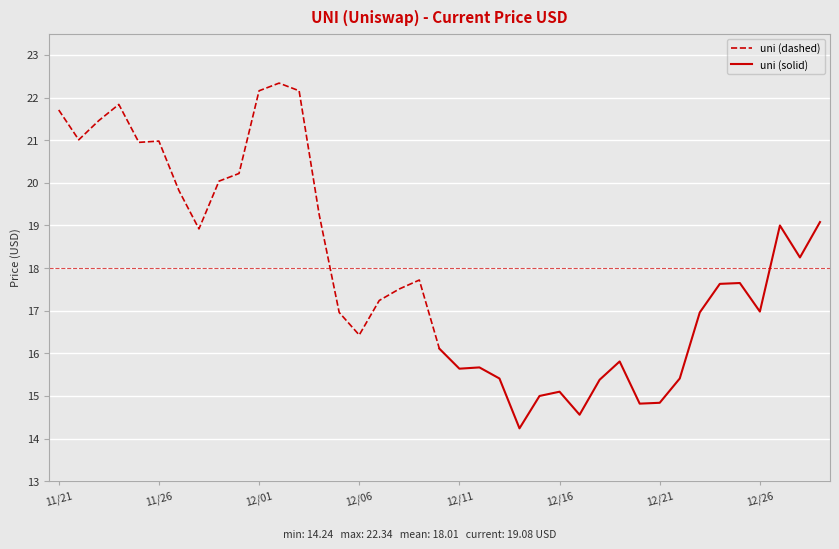

Which series has the largest range (max minus min)?

uni (dashed)